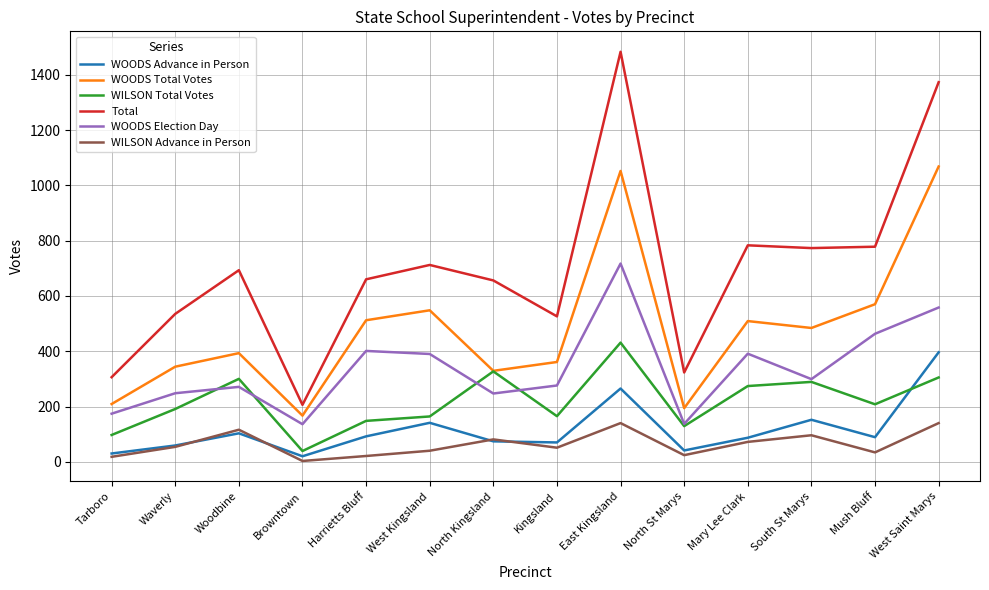

Which series has the widest spread of values?

Total